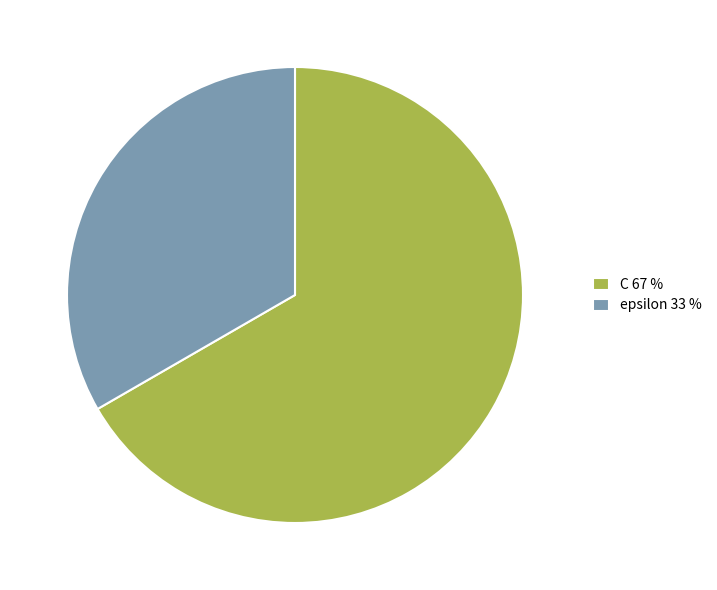

Is there any slice that represents more than half of the pie?

Yes